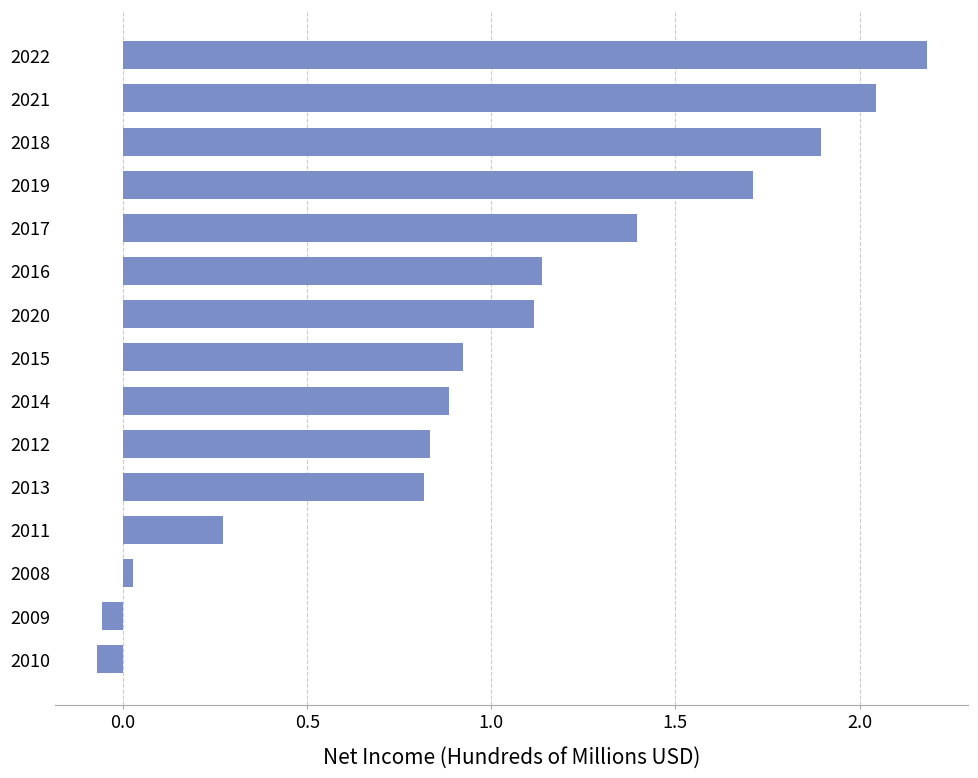

What is the average value?

1.0